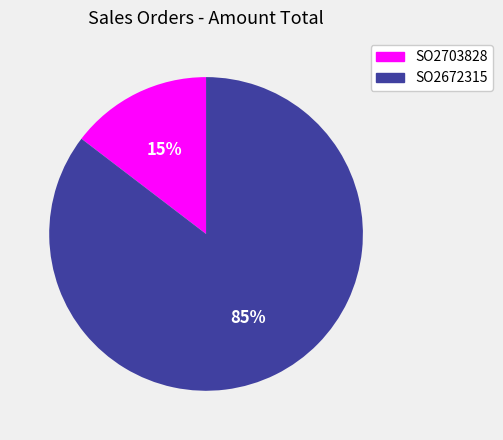

What percentage is the SO2672315 slice, to the nearest percent?

85%